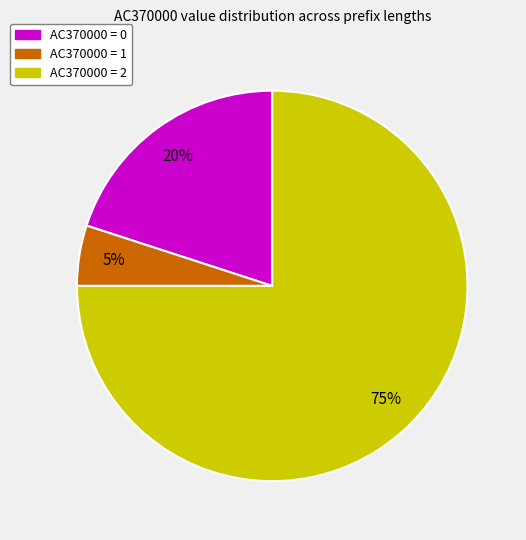

Does any single category account for the majority?

Yes